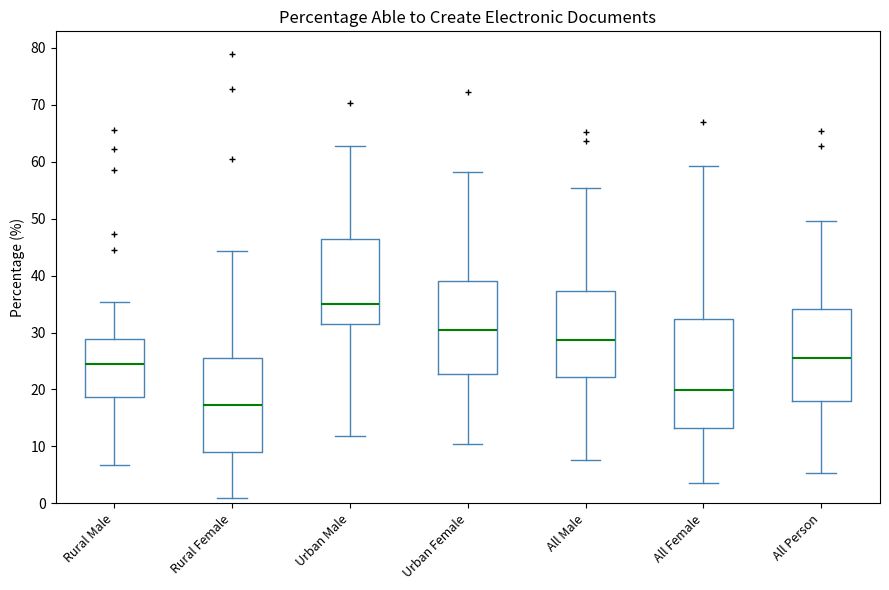

Reading left to right, transcribe this box plot: for each box, give where its median line is, the range the box spans, and where its two whiskers end, as read against the y-axis. The values are not printed on the chart, so give them approximately, as read against the axis.

Rural Male: median 24, box 19 to 29, whiskers 7 to 35
Rural Female: median 17, box 9 to 26, whiskers 1 to 44
Urban Male: median 35, box 31 to 46, whiskers 12 to 63
Urban Female: median 30, box 23 to 39, whiskers 10 to 58
All Male: median 29, box 22 to 37, whiskers 8 to 55
All Female: median 20, box 13 to 32, whiskers 4 to 59
All Person: median 25, box 18 to 34, whiskers 5 to 50